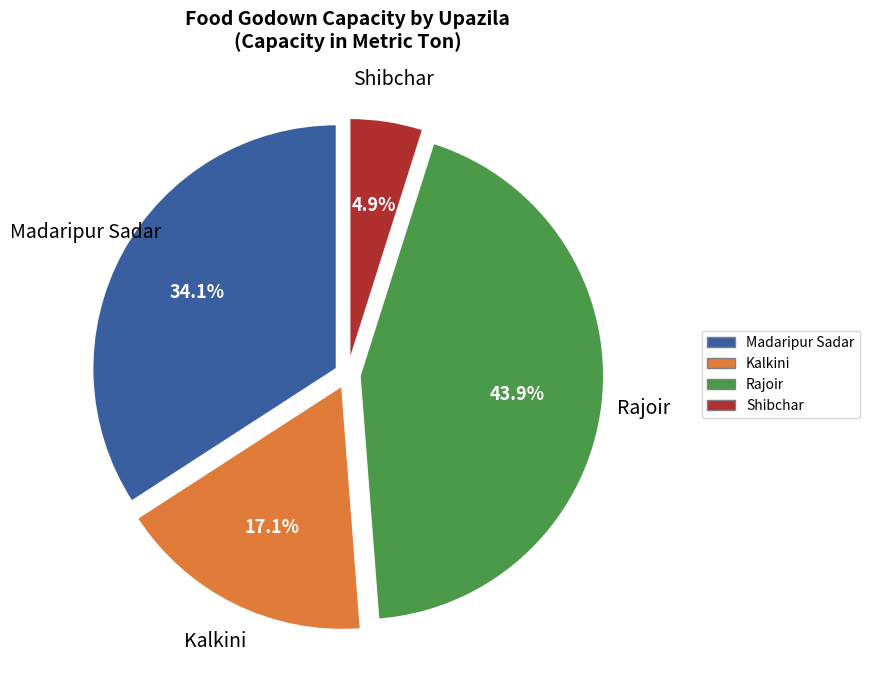

To the nearest percent, what is the difference between the largest and smallest slice percentages?

39%